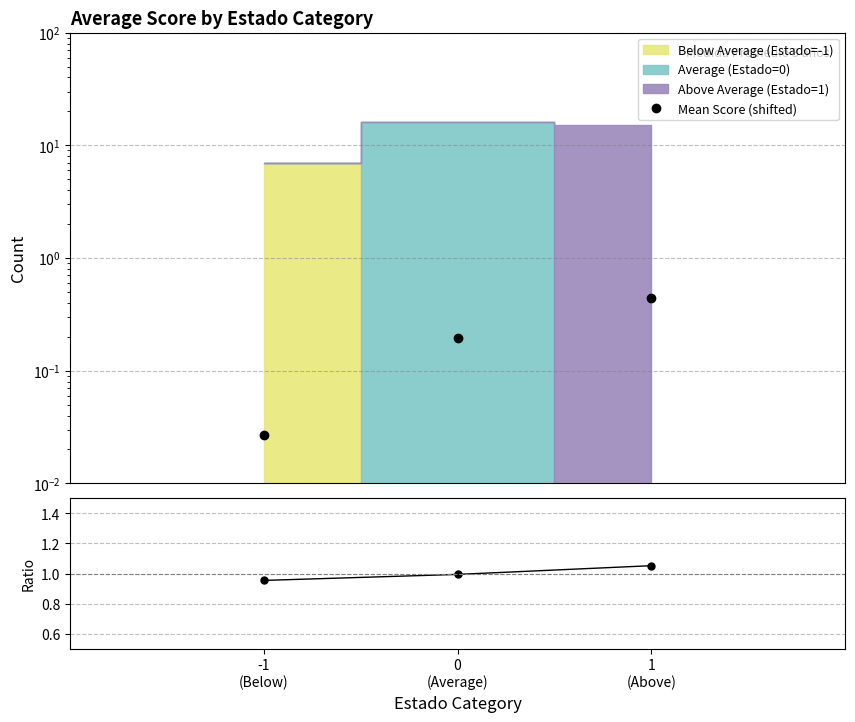

How many lines are shown in the chart?

2